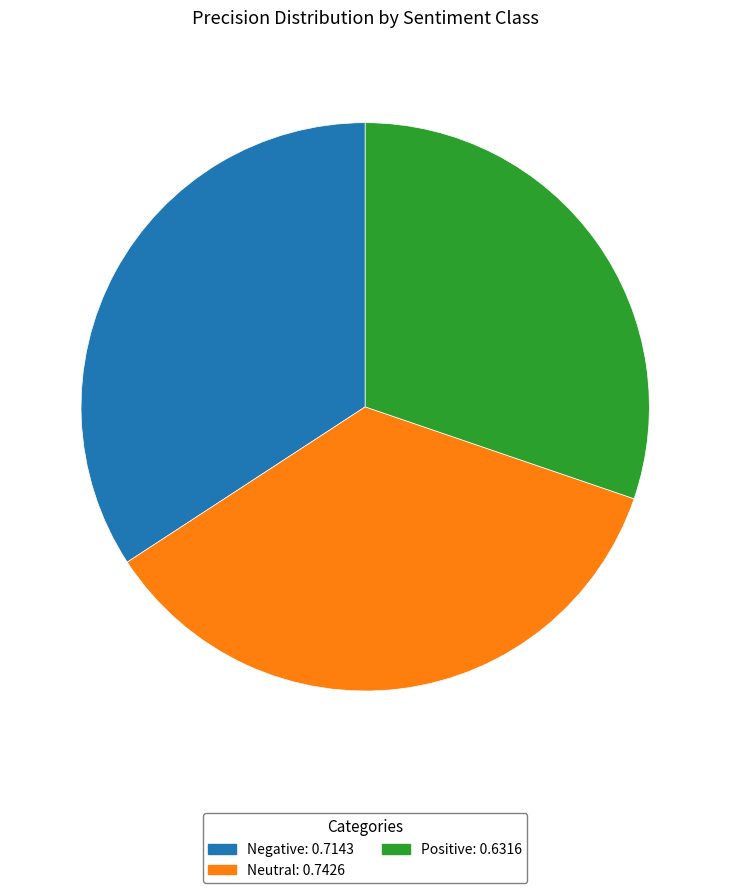

Rank the categories by value from lowest to highest.

Positive, Negative, Neutral